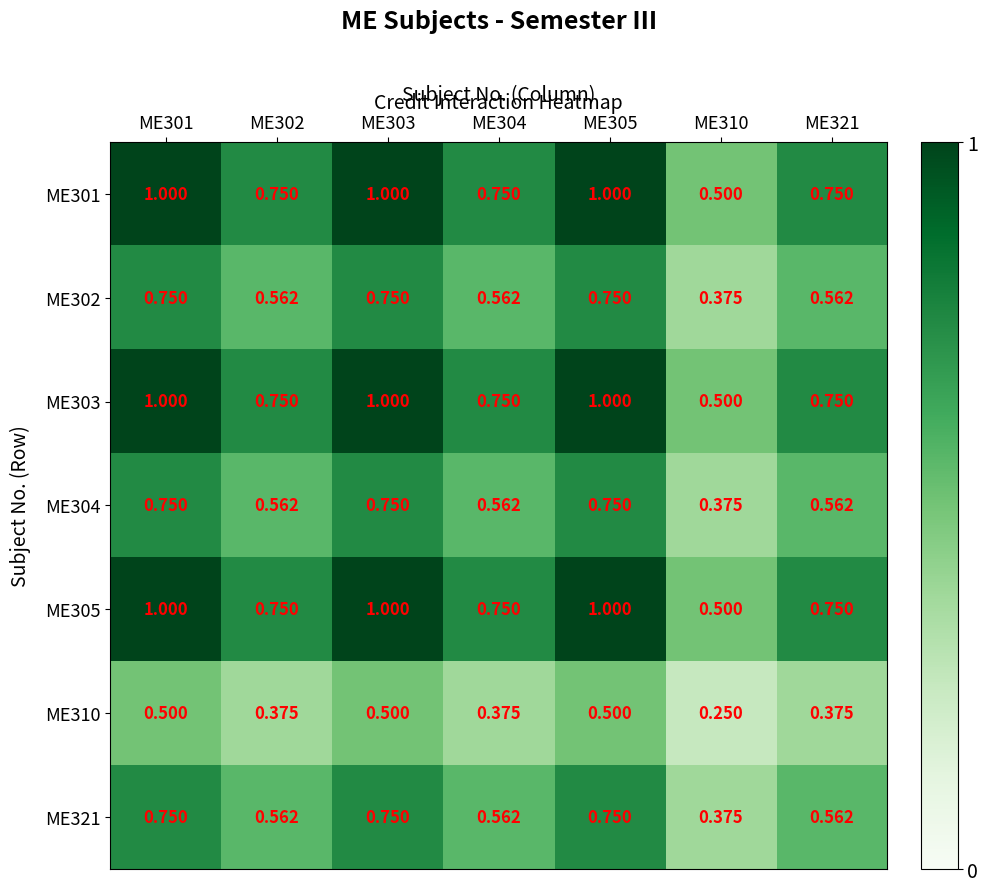

Is the value of ME303 at ME310 greater than the value of ME321 at ME305?

No